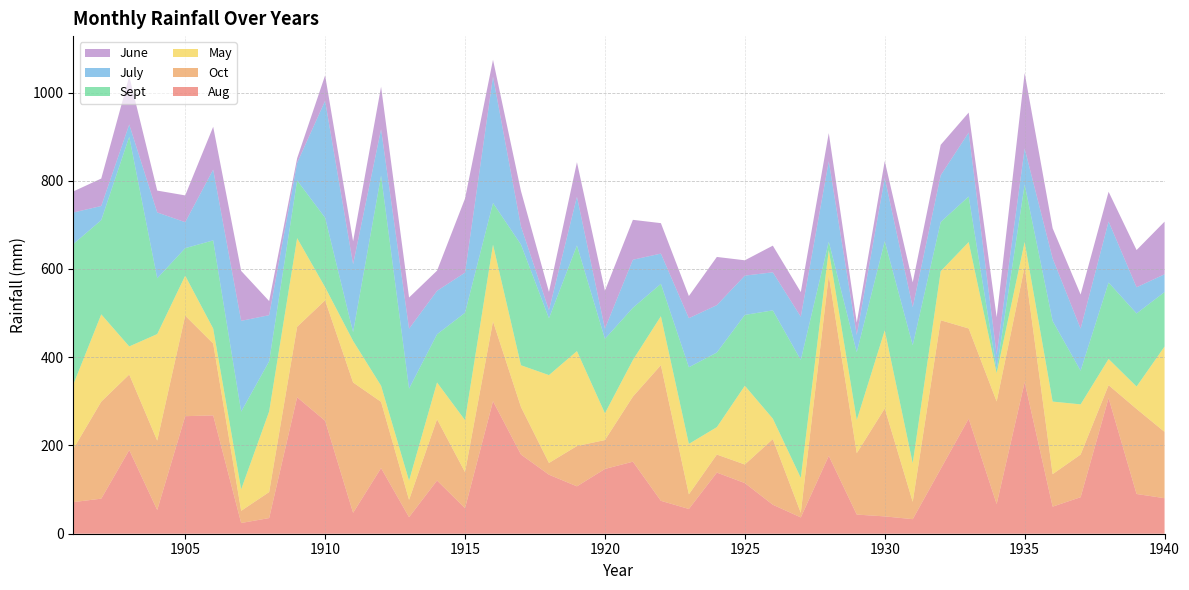

Reading left to right, what are all the values shown in this chart?

Aug: 71.6	79.5	189.7	53.8	266.4	268.2	24.3	35.5	309.3	256.0	47.4	148.8	37.5	120.6	57.9	300.4	179.5	133.8	107.4	146.8	163.3	74.6	56.1	138.6	114.8	65.7	37.0	176.5	43.4	39.3	33.0	147.0	260.8	67.3	343.6	61.4	82.8	307.5	90.1	80.5
Oct: 120.3	219.9	171.1	157.2	227.8	162.8	27.6	58.9	159.7	273.0	295.4	150.1	39.3	138.9	81.7	180.8	107.6	26.6	91.4	65.5	147.5	307.5	33.2	40.8	42.1	148.8	10.4	408.9	139.1	244.6	39.3	336.8	204.4	232.4	261.3	73.6	96.7	29.2	192.7	150.3
May: 146.0	197.8	63.7	241.5	90.6	34.0	48.7	182.8	200.9	29.7	94.2	36.5	43.4	83.3	117.8	173.9	94.7	199.1	215.1	60.7	83.0	110.9	114.3	62.2	178.5	46.4	79.2	57.6	75.1	177.0	87.6	111.2	195.8	64.2	56.3	164.5	113.7	59.4	50.8	193.5
Sept: 318.5	213.6	475.2	126.4	62.4	199.8	176.2	113.5	130.8	157.4	19.8	476.2	208.7	109.2	243.3	94.4	273.5	128.7	239.5	168.6	118.3	73.4	173.7	169.1	160.5	245.3	267.2	18.7	153.6	201.9	267.2	111.5	103.3	8.3	130.3	182.6	76.2	173.2	165.6	123.4
July: 71.6	32.0	27.9	149.3	58.9	160.5	205.7	104.6	39.8	265.1	154.1	105.4	135.8	98.5	91.1	286.5	41.1	18.5	110.4	23.3	108.9	68.5	111.2	107.4	89.1	86.3	98.0	182.6	39.3	143.5	86.3	105.9	145.0	33.5	81.7	141.9	95.5	138.4	59.4	40.3
June: 47.7	62.2	109.2	49.5	60.7	97.0	113.2	32.0	10.4	57.6	51.8	96.0	70.6	45.7	167.8	38.1	80.2	41.4	78.2	85.8	90.4	69.0	50.2	109.2	34.7	60.4	55.8	63.7	28.1	38.3	56.3	69.0	45.2	85.0	170.9	68.3	77.2	67.3	84.3	119.3